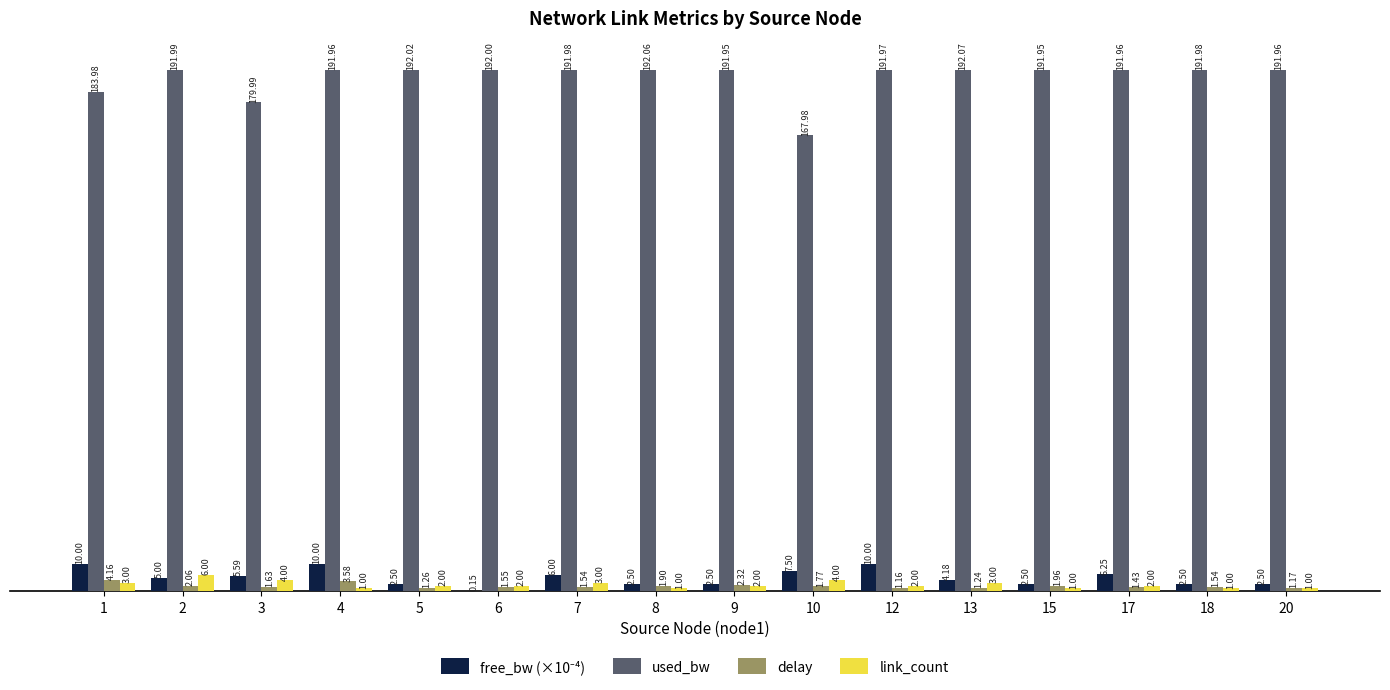

Which series changed the most between 1 and 20?

used_bw